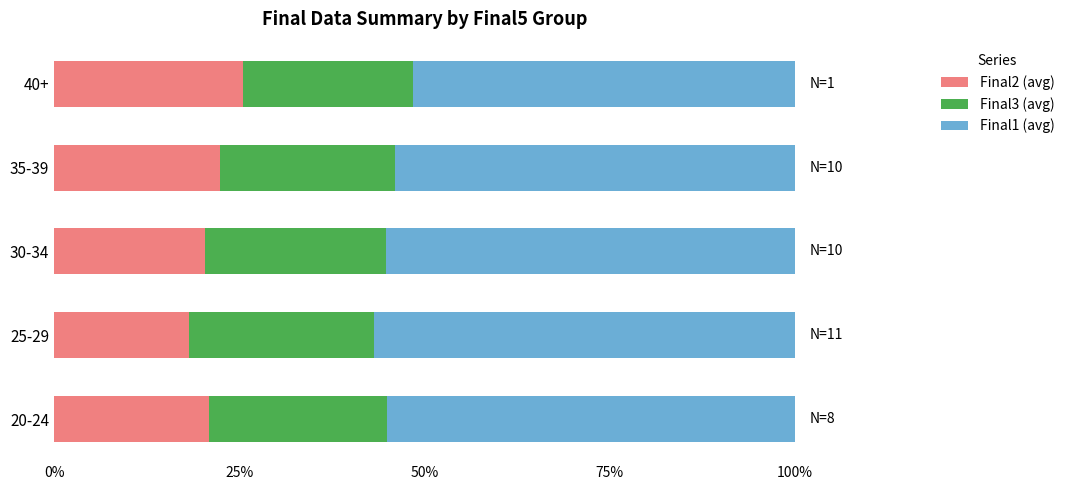

What is the difference between the second highest and minimum values in the Final2 (avg) series?

4.1